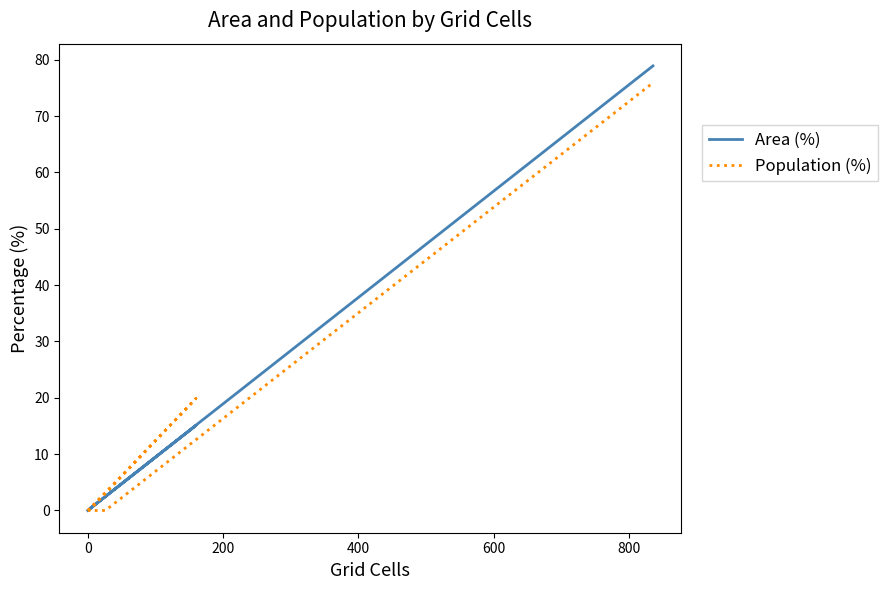

True or false: Area (%) has more than 1 points higher than both neighbors.

False